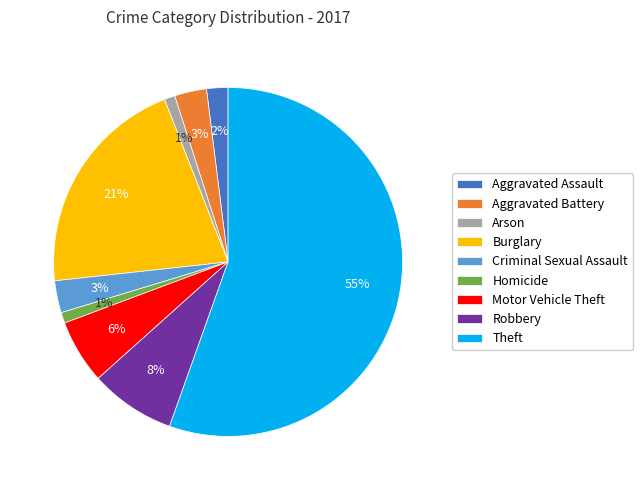

Approximately how many times larger is the value at Aggravated Assault compared to Aggravated Battery?

0.7